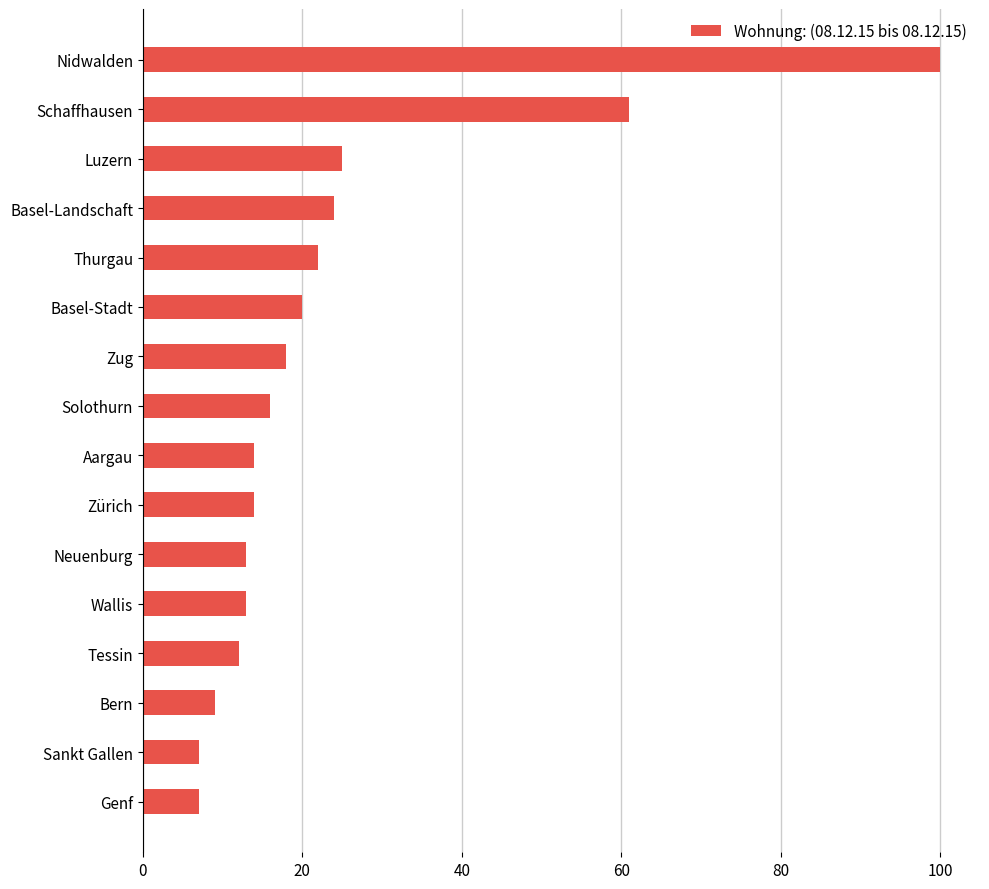

What is the maximum value shown in the chart?

100